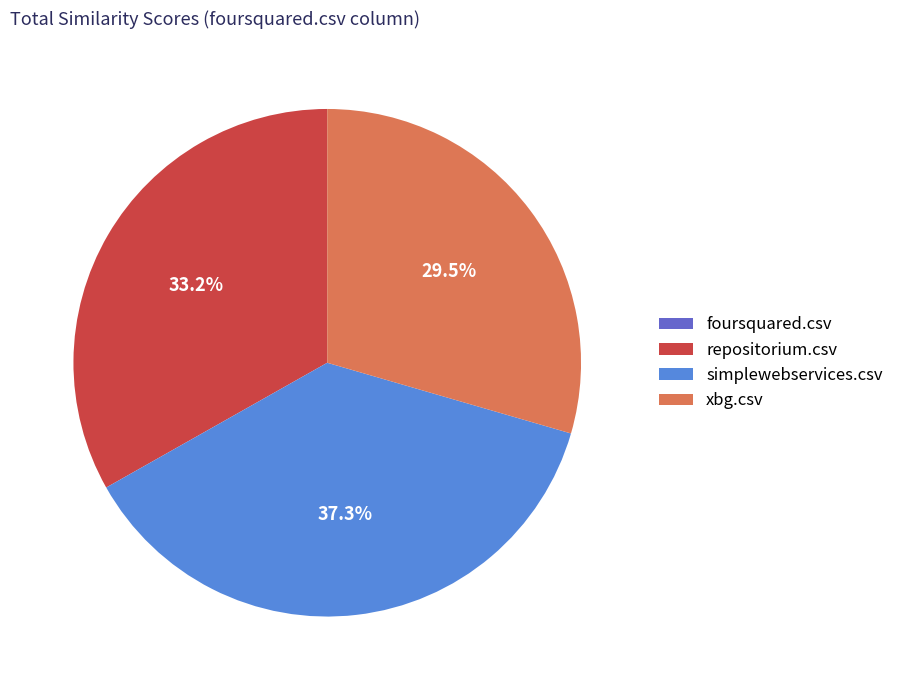

The repositorium.csv slice represents 33% of the pie. True or false?

True